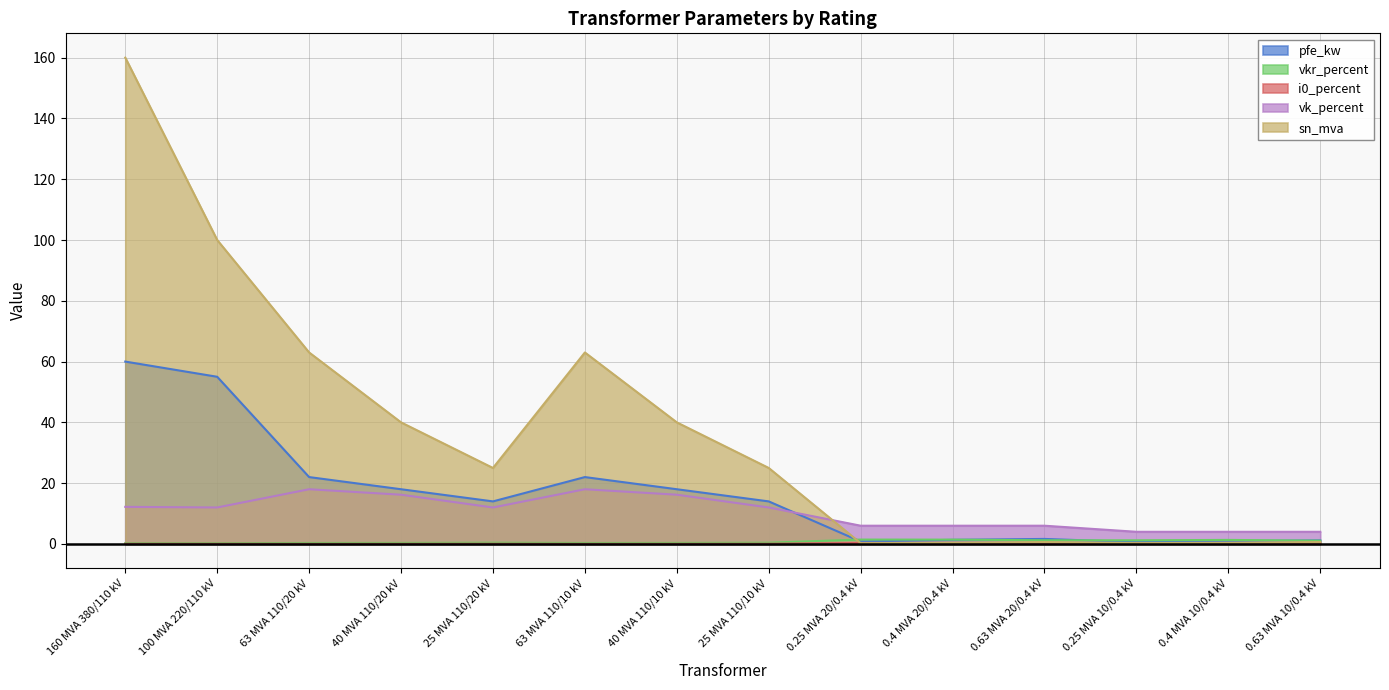

Between 0.25 MVA 10/0.4 kV and 40 MVA 110/20 kV, which is larger?

40 MVA 110/20 kV